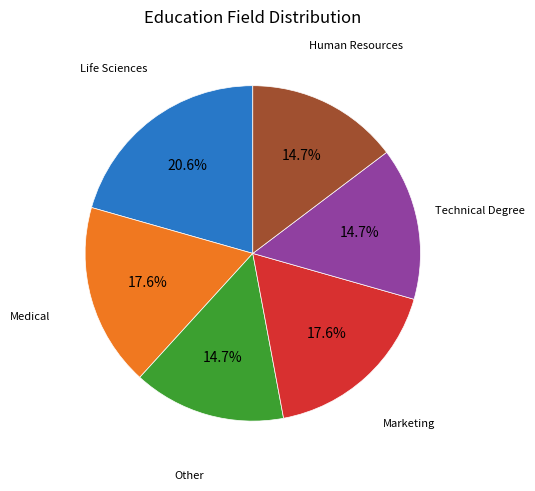

Is there a majority slice in this chart?

No